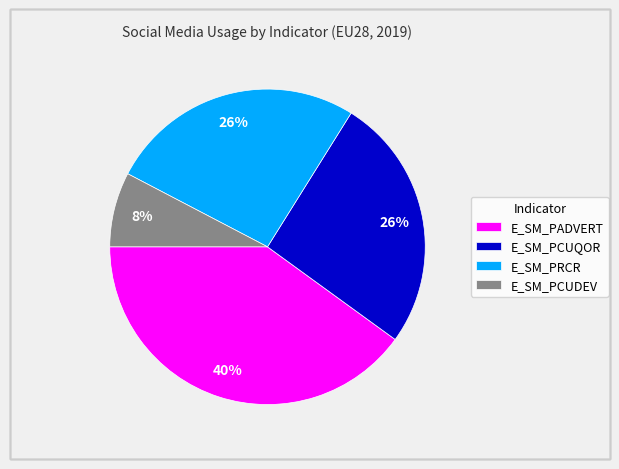

Approximately how many times larger is the value at E_SM_PRCR compared to E_SM_PADVERT?

0.7